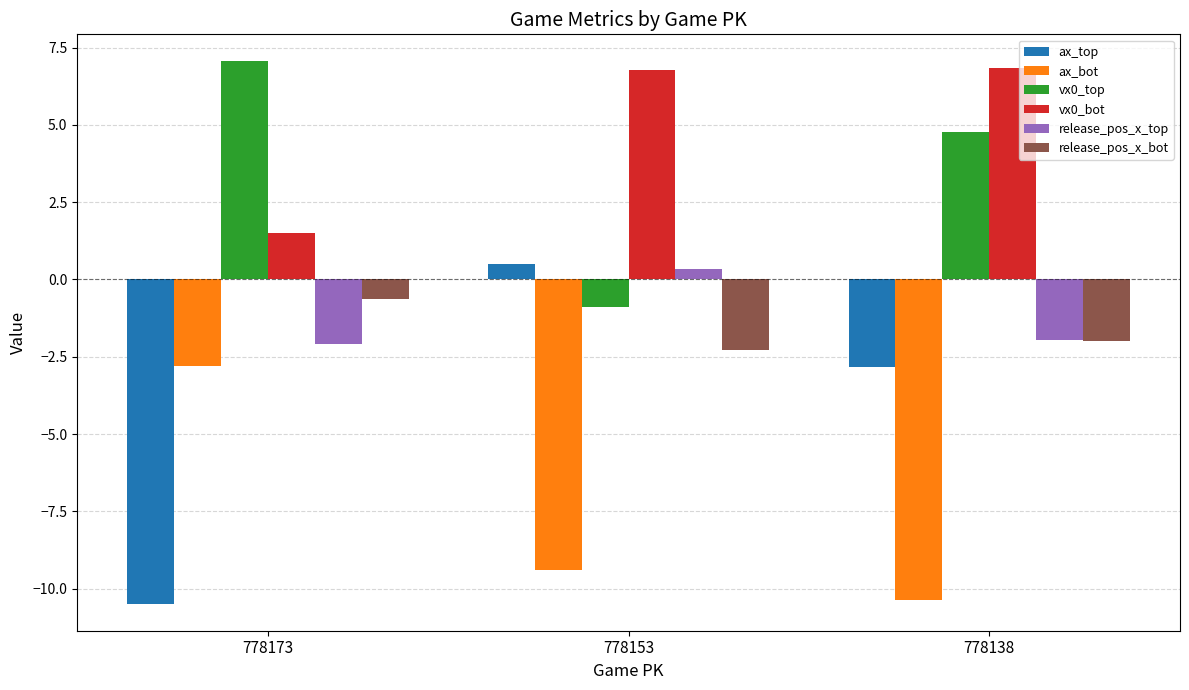

What are all the series names shown in the legend?

ax_top, ax_bot, vx0_top, vx0_bot, release_pos_x_top, release_pos_x_bot